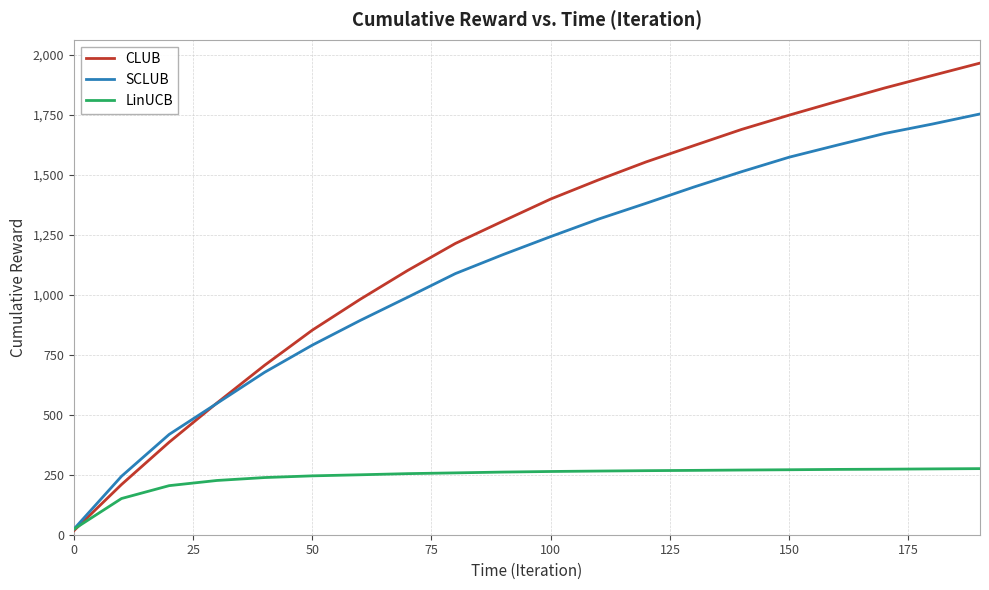

What is the difference between the second highest and minimum values in the CLUB series?

1897.4